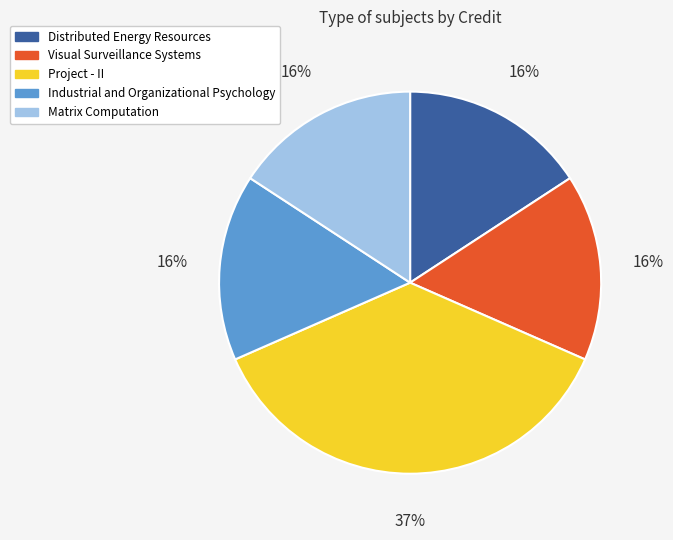

To the nearest percent, what is the average slice percentage?

20%